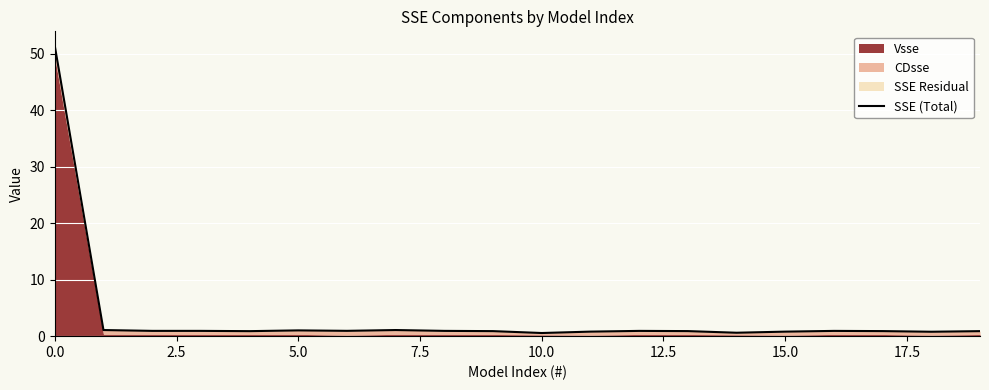

What is the average value?

3.4